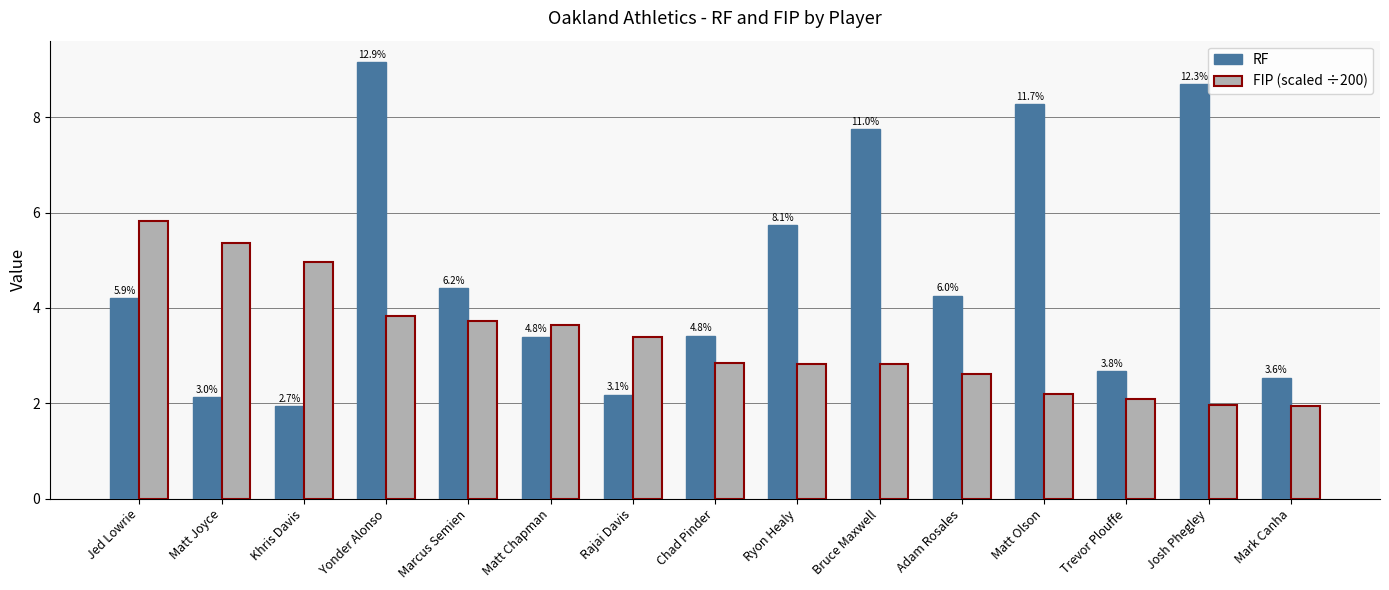

What are all the series names shown in the legend?

RF, FIP (scaled ÷200)